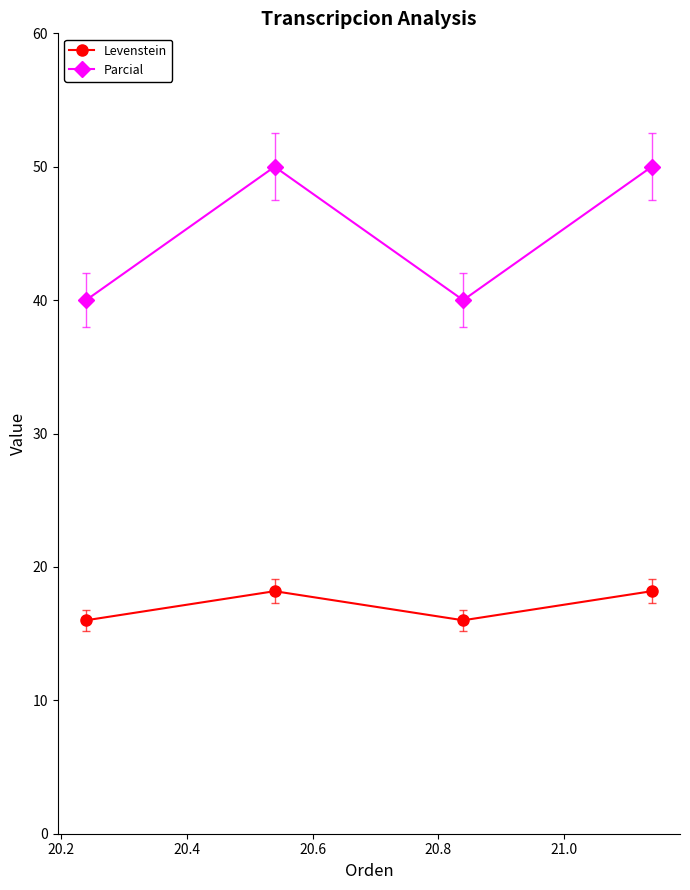

True or false: Levenstein and Parcial intersect in this chart.

False